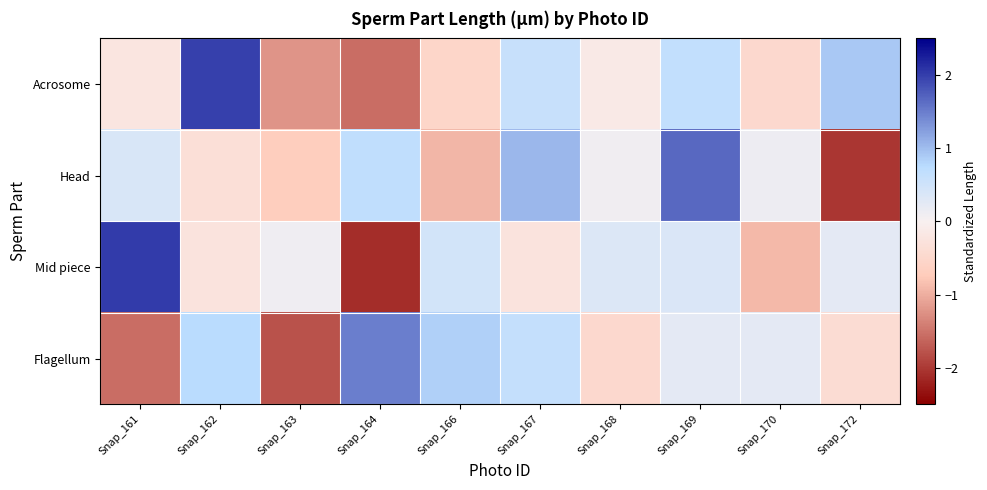

Reading left to right, list all the values displayed in this chart.

Acrosome: Snap_161=-0.2	Snap_162=2.0	Snap_163=-1.2	Snap_164=-1.6	Snap_166=-0.5	Snap_167=0.6	Snap_168=-0.1	Snap_169=0.7	Snap_170=-0.5	Snap_172=0.9
Head: Snap_161=0.4	Snap_162=-0.3	Snap_163=-0.7	Snap_164=0.7	Snap_166=-0.9	Snap_167=1.0	Snap_168=0.1	Snap_169=1.7	Snap_170=0.1	Snap_172=-2.0
Mid piece: Snap_161=2.0	Snap_162=-0.3	Snap_163=0.1	Snap_164=-2.1	Snap_166=0.5	Snap_167=-0.3	Snap_168=0.3	Snap_169=0.4	Snap_170=-0.9	Snap_172=0.2
Flagellum: Snap_161=-1.6	Snap_162=0.8	Snap_163=-1.8	Snap_164=1.5	Snap_166=0.9	Snap_167=0.6	Snap_168=-0.5	Snap_169=0.2	Snap_170=0.2	Snap_172=-0.4